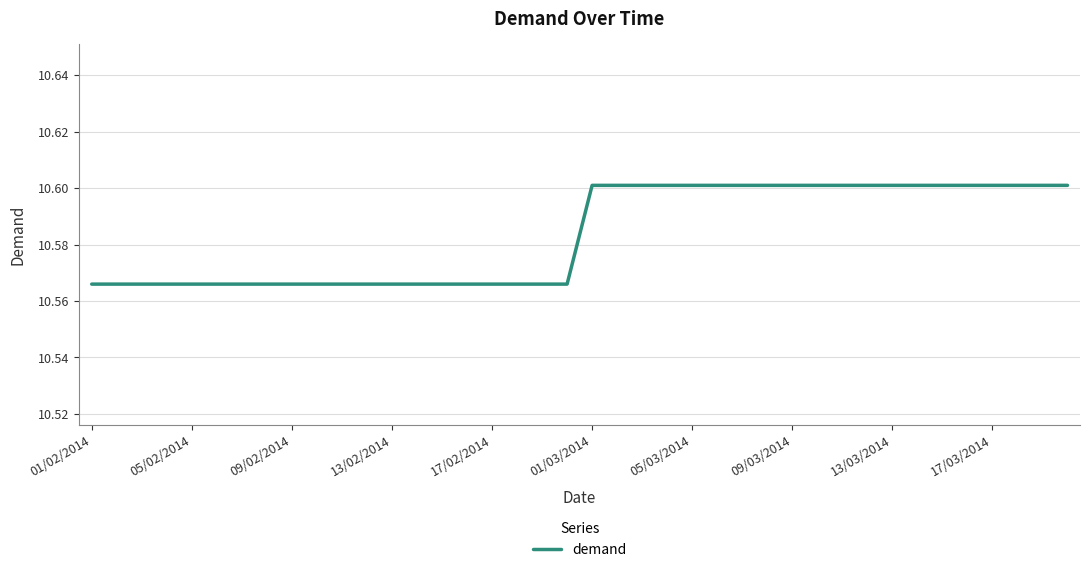

True or false: the data has more than 1 interior local peaks.

False